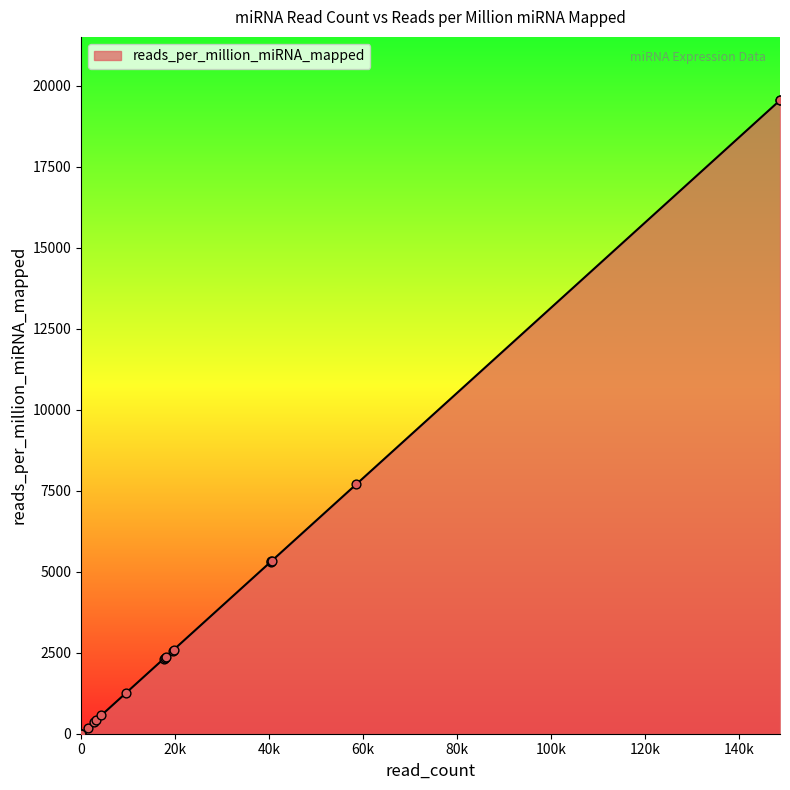

Between hsa-mir-103b-2 and hsa-mir-1-1, which is larger?

hsa-mir-1-1